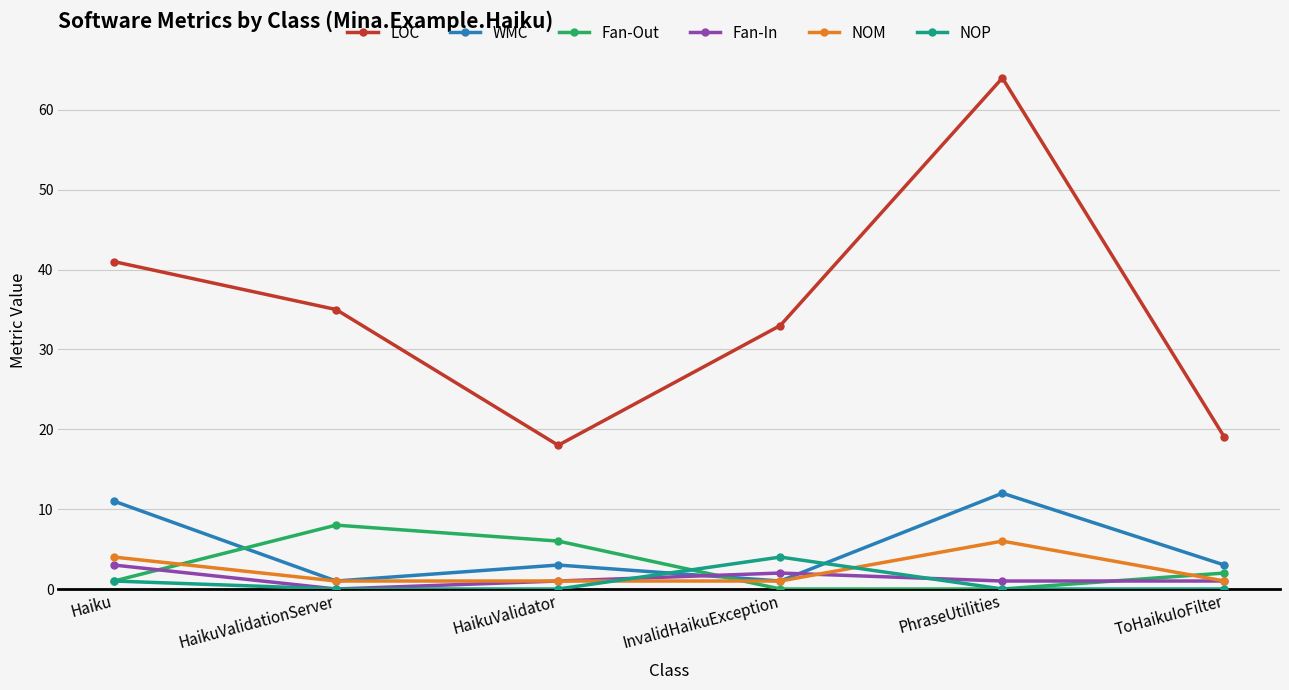

What is the value of the WMC point at the 1st from the left?

11